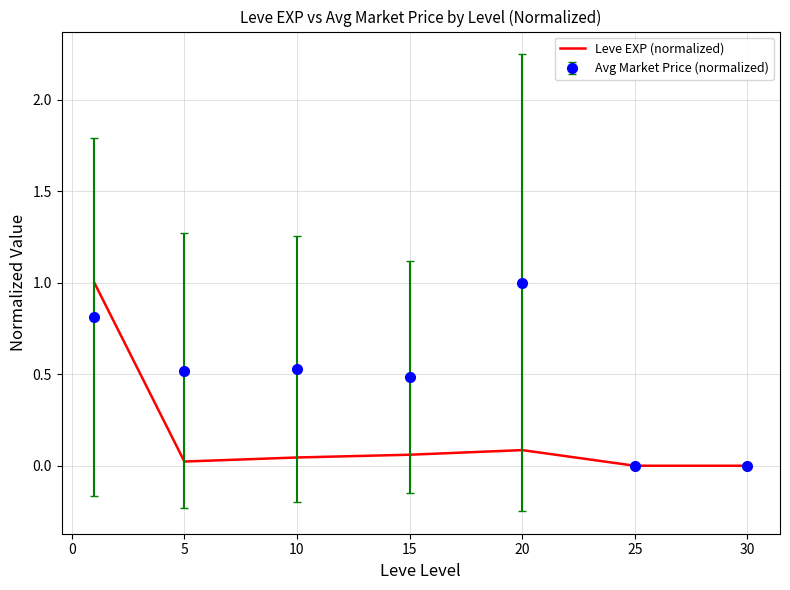

Rank the series by their average value, from lowest to highest.

Leve EXP (normalized), Avg Market Price (normalized)